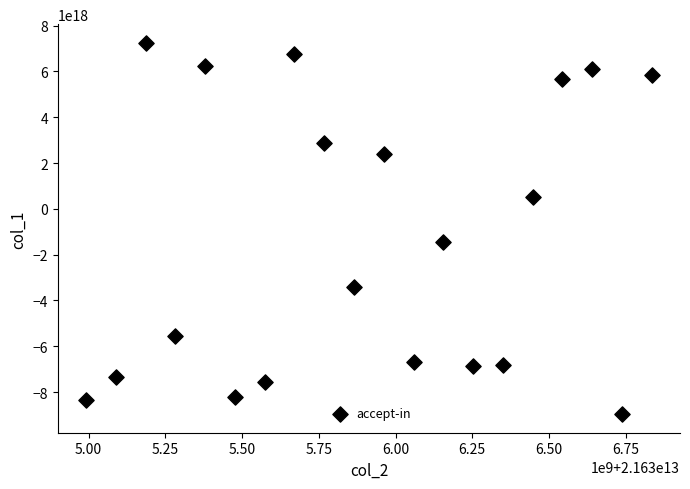

What is the range of X values (max minus min)?

1842983078